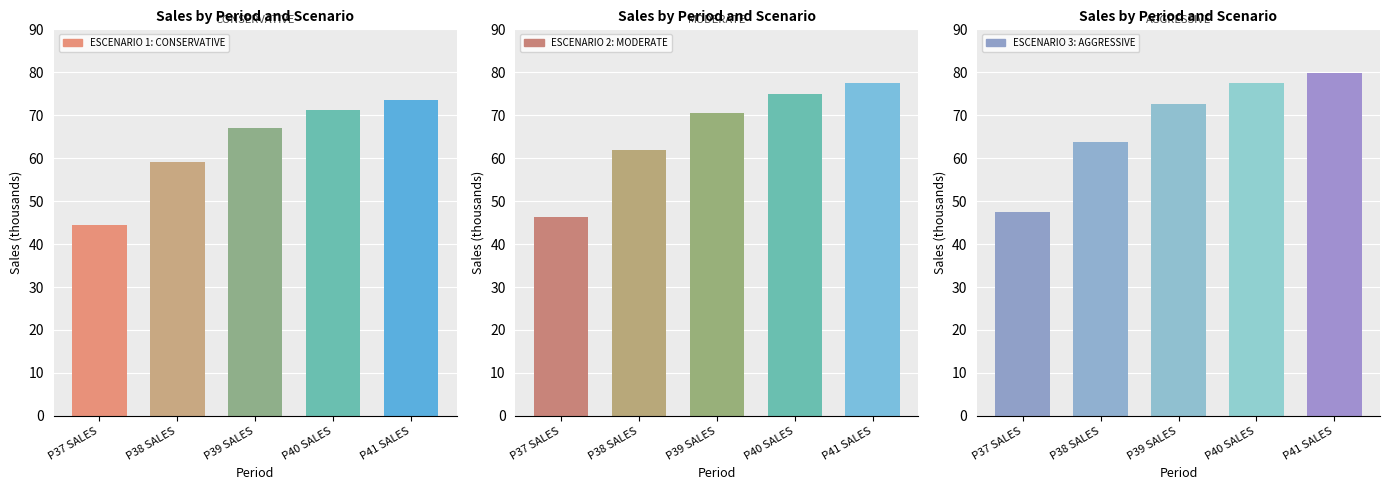

List the labels in order of ESCENARIO 2: MODERATE value, largest first.

P41 SALES, P40 SALES, P39 SALES, P38 SALES, P37 SALES